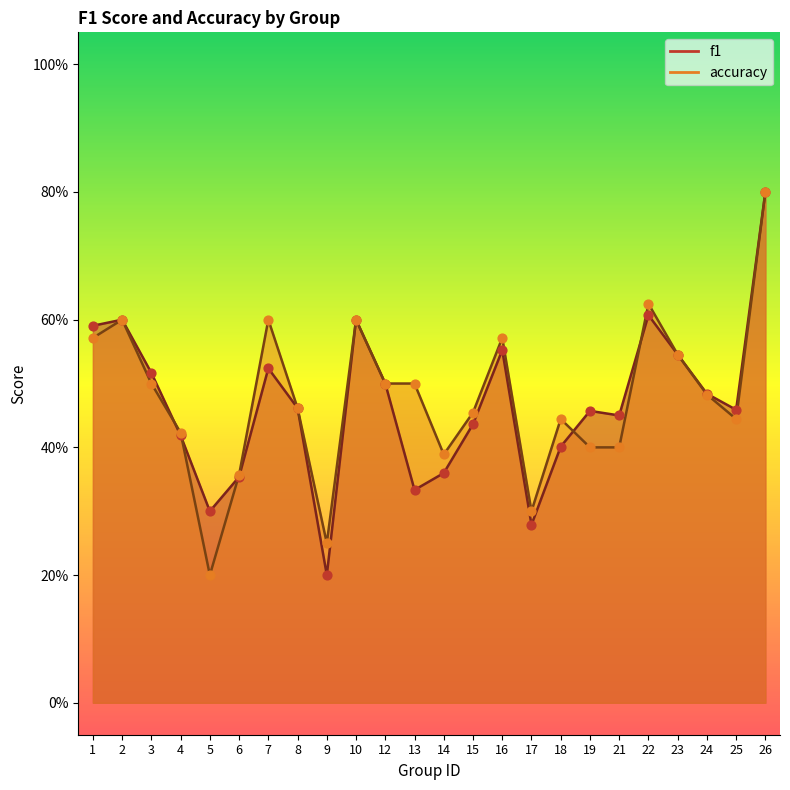

Which series has the largest Y range (max minus min)?

accuracy